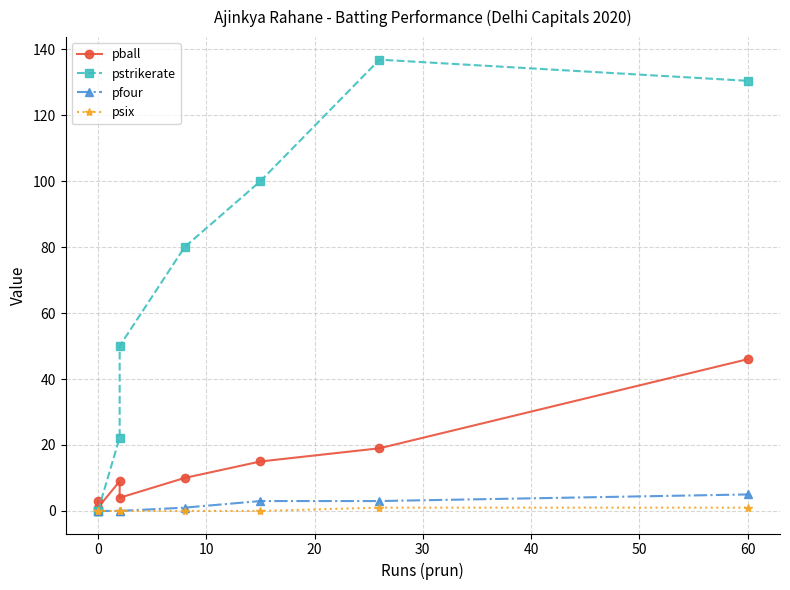

At how many categories does at least one series exceed 3?

6